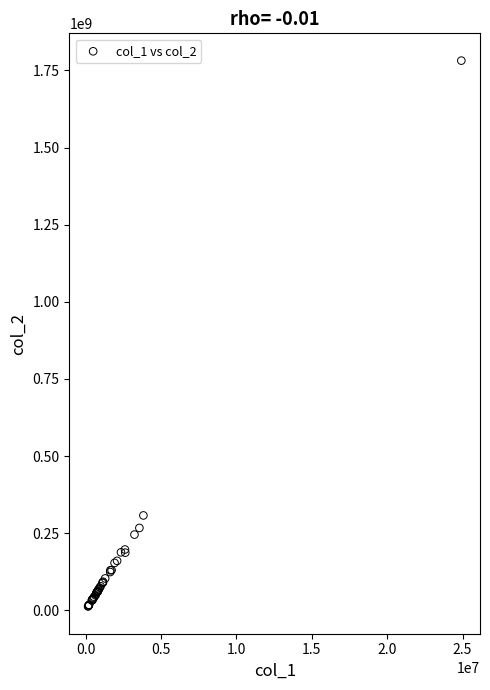

What Y value in the scatter plot is closest to 897064501?

307328620